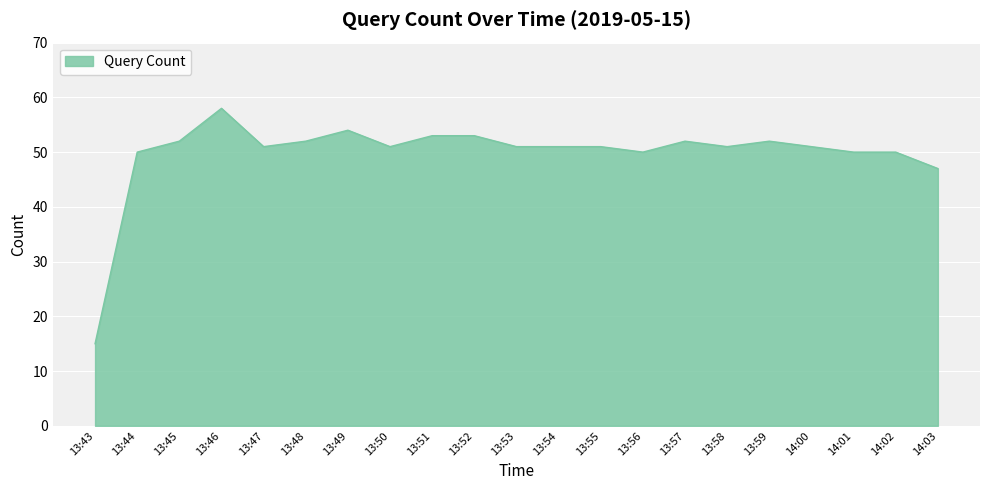

At which label is the value closest to 36?

14:03